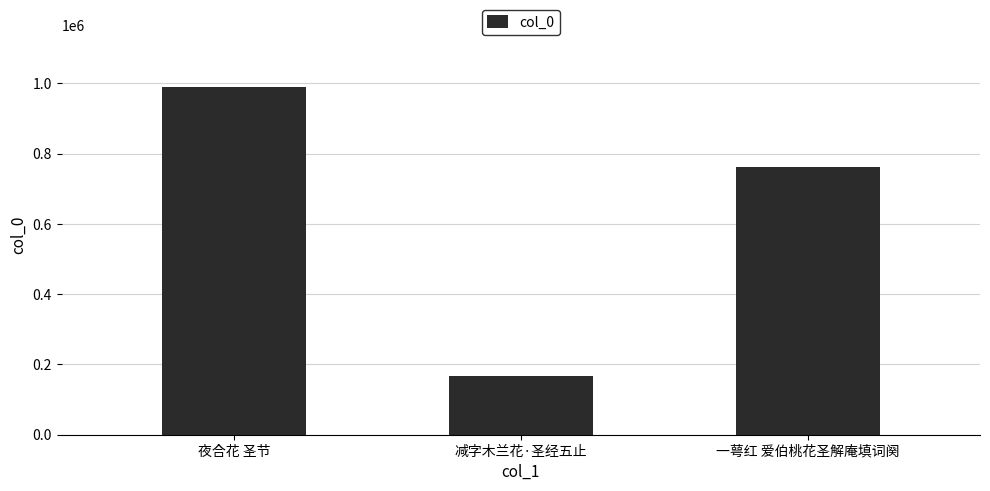

How many data points are less than 761242?

1